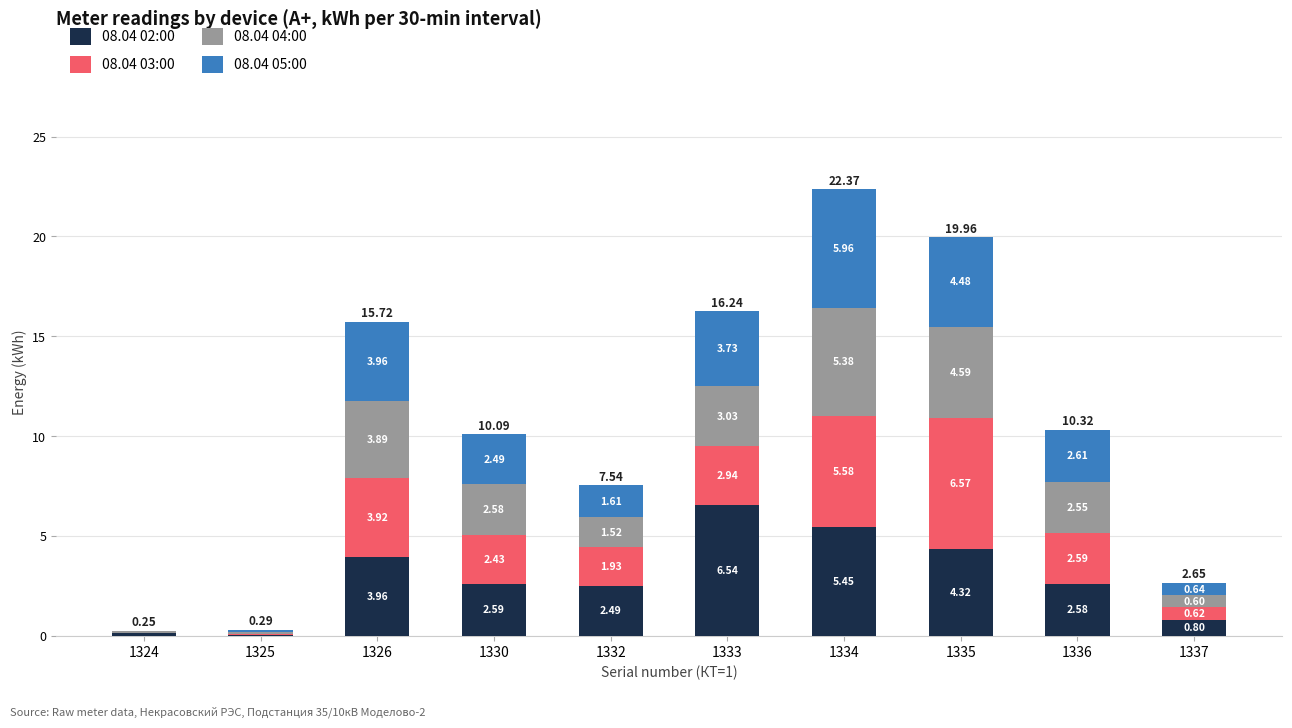

True or false: 08.04 02:00 has a value of 1.1 at 1332.

False